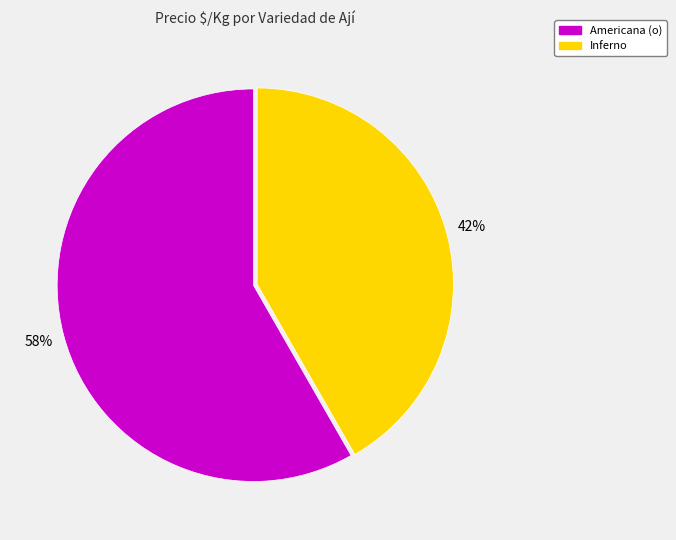

To the nearest percent, what percentage of the pie is Americana (o)?

58%